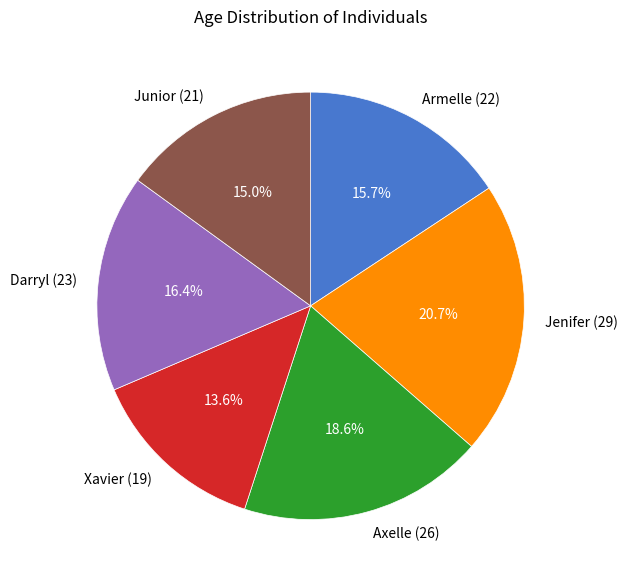

Do Jenifer (29) and Darryl (23) together represent more than half of the pie?

No